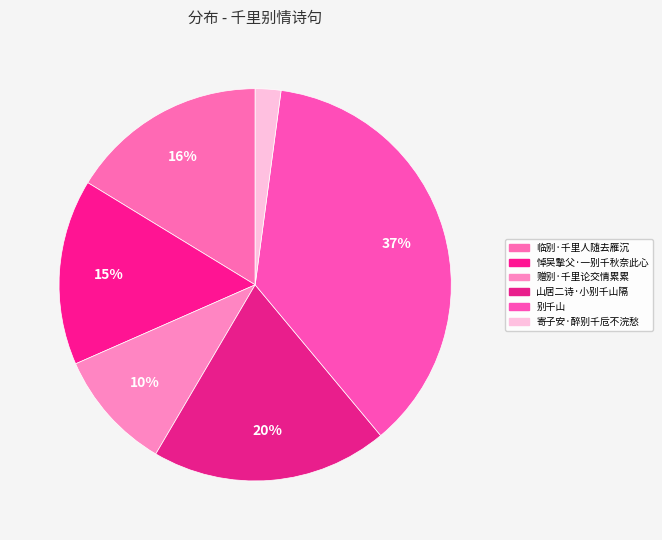

Approximately how many times larger is the value at 悼吴摰父·一别千秋奈此心 compared to 临别·千里人随去雁沉?

0.9